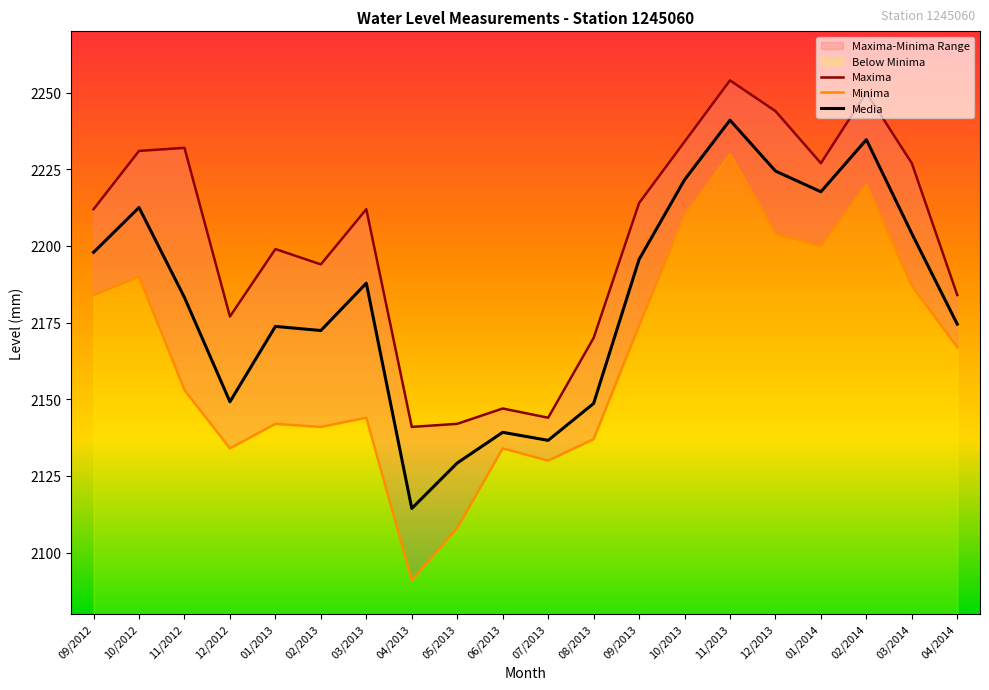

What is the highest value of the Media series?

2241.0